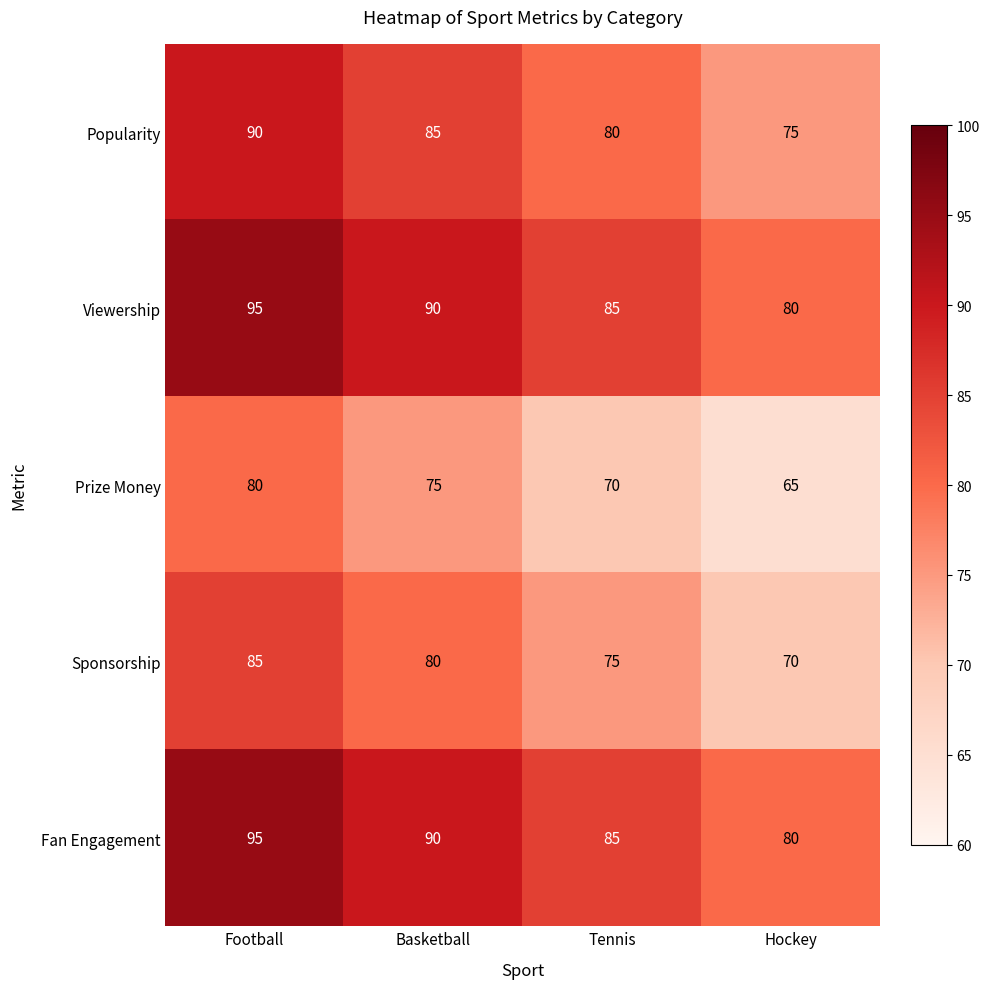

At which label does Popularity reach its peak?

Football